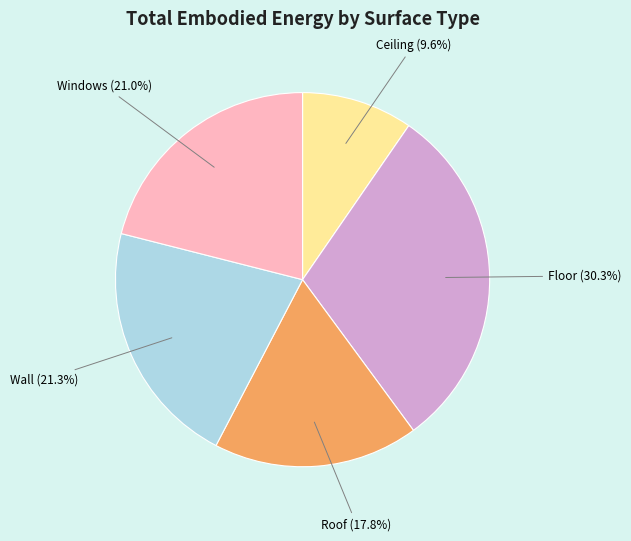

The Ceiling slice represents 10% of the pie. True or false?

True